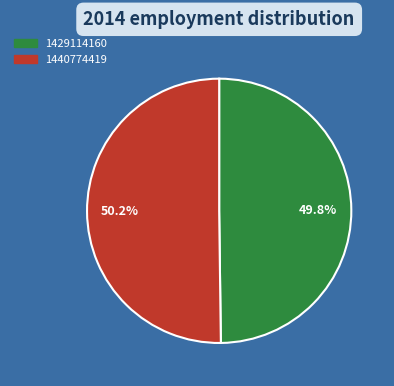

Does any single category account for the majority?

Yes